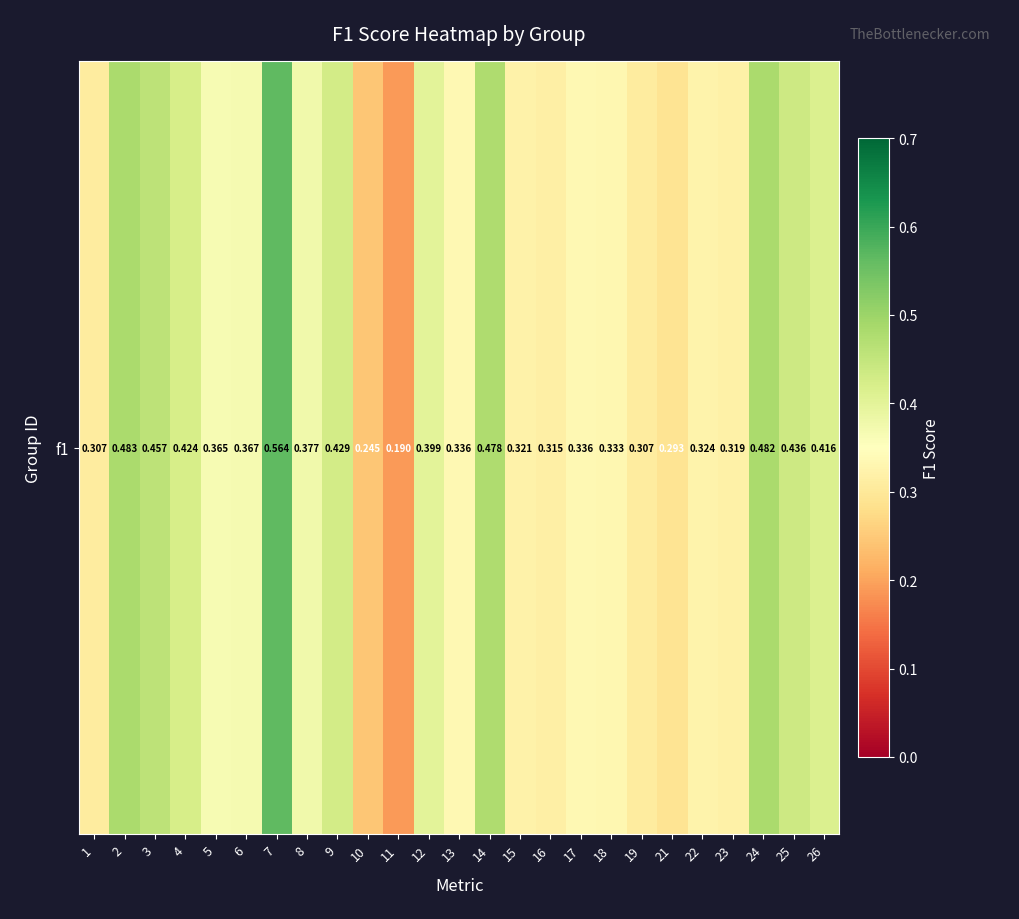

Rank the categories by value from lowest to highest.

11, 10, 21, 1, 19, 16, 23, 15, 22, 18, 13, 17, 5, 6, 8, 12, 26, 4, 9, 25, 3, 14, 24, 2, 7